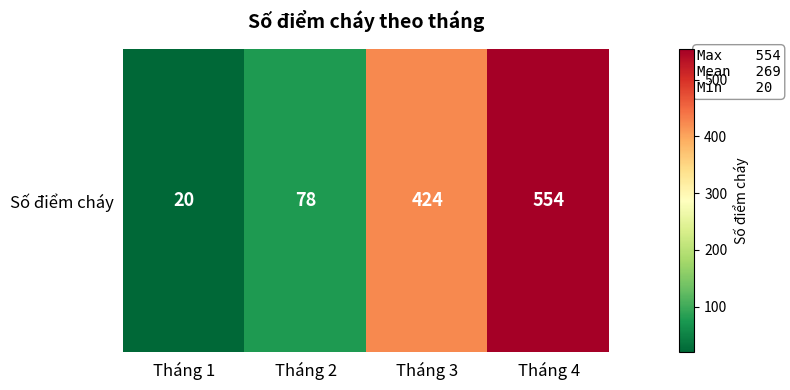

At which label is the value closest to 287?

Tháng 3